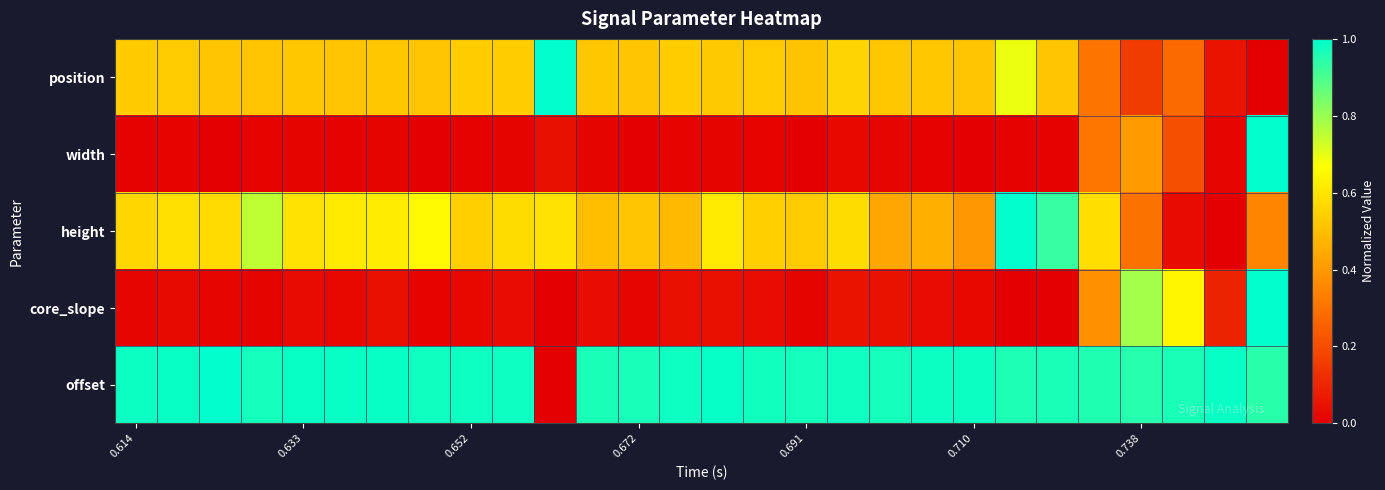

Reading left to right, list all the values displayed in this chart.

position: 0.5	0.5	0.5	0.5	0.5	0.5	0.5	0.5	0.5	0.5	1.0	0.5	0.5	0.5	0.5	0.5	0.5	0.6	0.5	0.5	0.5	0.7	0.5	0.3	0.2	0.3	0.1	0.0
width: 0.0	0.0	0.0	0.0	0.0	0.0	0.0	0.0	0.0	0.0	0.0	0.0	0.0	0.0	0.0	0.0	0.0	0.0	0.0	0.0	0.0	0.0	0.0	0.3	0.4	0.2	0.0	1.0
height: 0.6	0.6	0.6	0.8	0.6	0.6	0.6	0.7	0.5	0.6	0.6	0.5	0.5	0.5	0.6	0.5	0.5	0.6	0.4	0.5	0.4	1.0	0.9	0.6	0.3	0.0	0.0	0.3
core_slope: 0.0	0.0	0.0	0.0	0.0	0.0	0.0	0.0	0.0	0.0	0.0	0.0	0.0	0.0	0.0	0.0	0.0	0.1	0.0	0.0	0.0	0.0	0.0	0.4	0.8	0.6	0.1	1.0
offset: 1.0	1.0	1.0	1.0	1.0	1.0	1.0	1.0	1.0	1.0	0.0	1.0	1.0	1.0	1.0	1.0	1.0	1.0	1.0	1.0	1.0	1.0	1.0	1.0	1.0	1.0	1.0	0.9